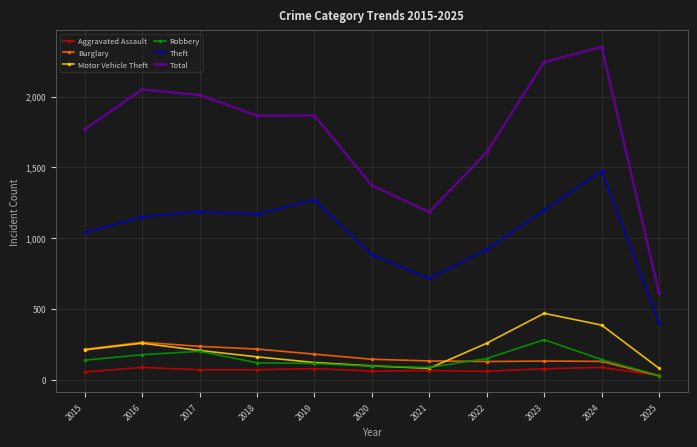

What is the maximum value for Total?

2351